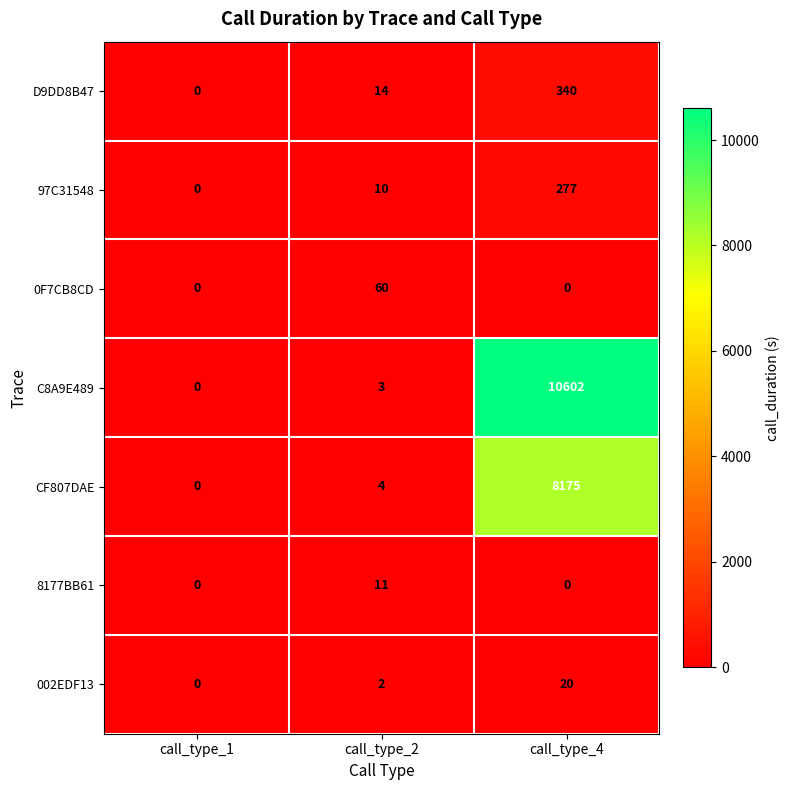

What is the total value across all series at call_type_2?

104